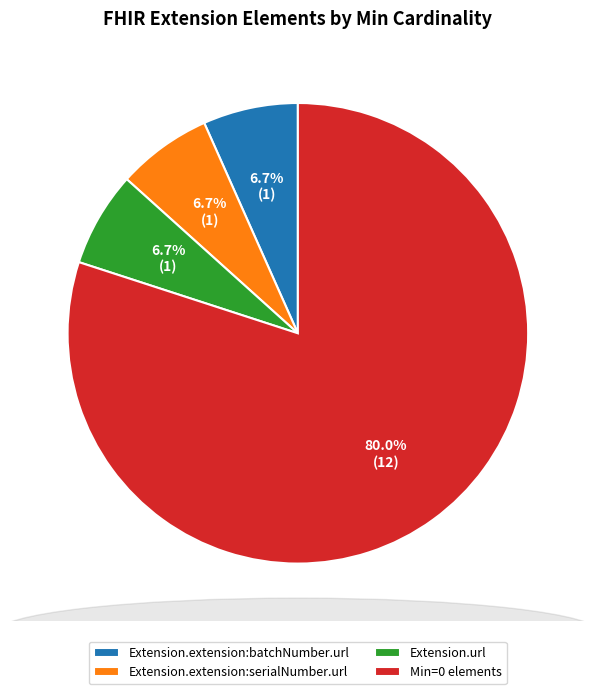

Does Min=0 elements represent more than half of the total?

Yes